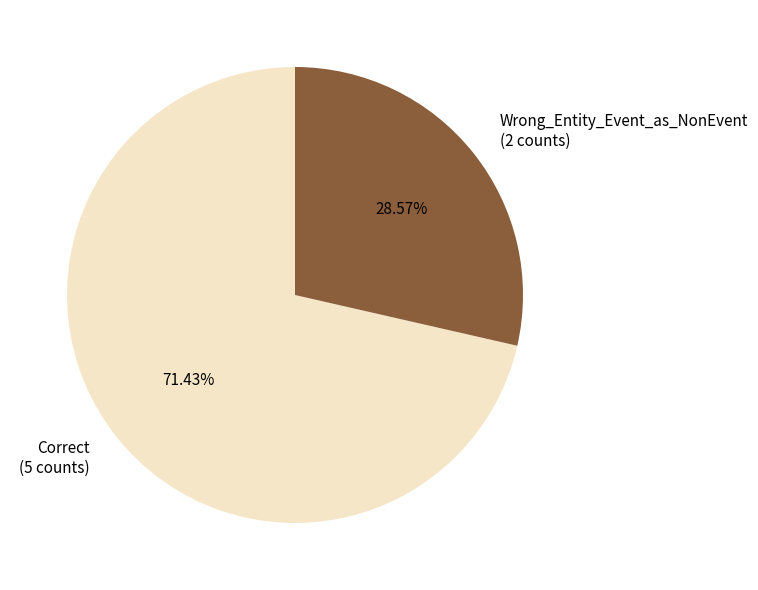

Which slice is the largest?

Correct